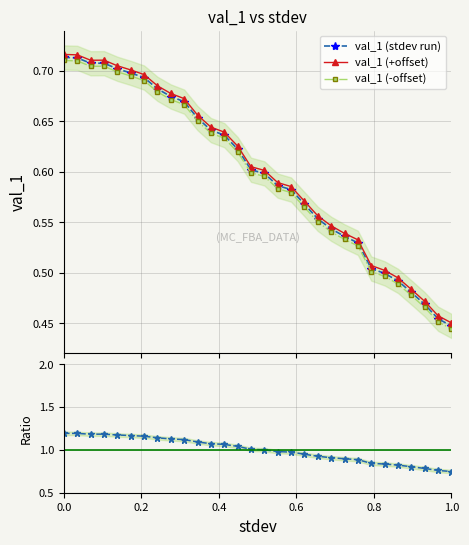

True or false: val_1 (-offset) and val_1 (+offset) intersect in this chart.

False